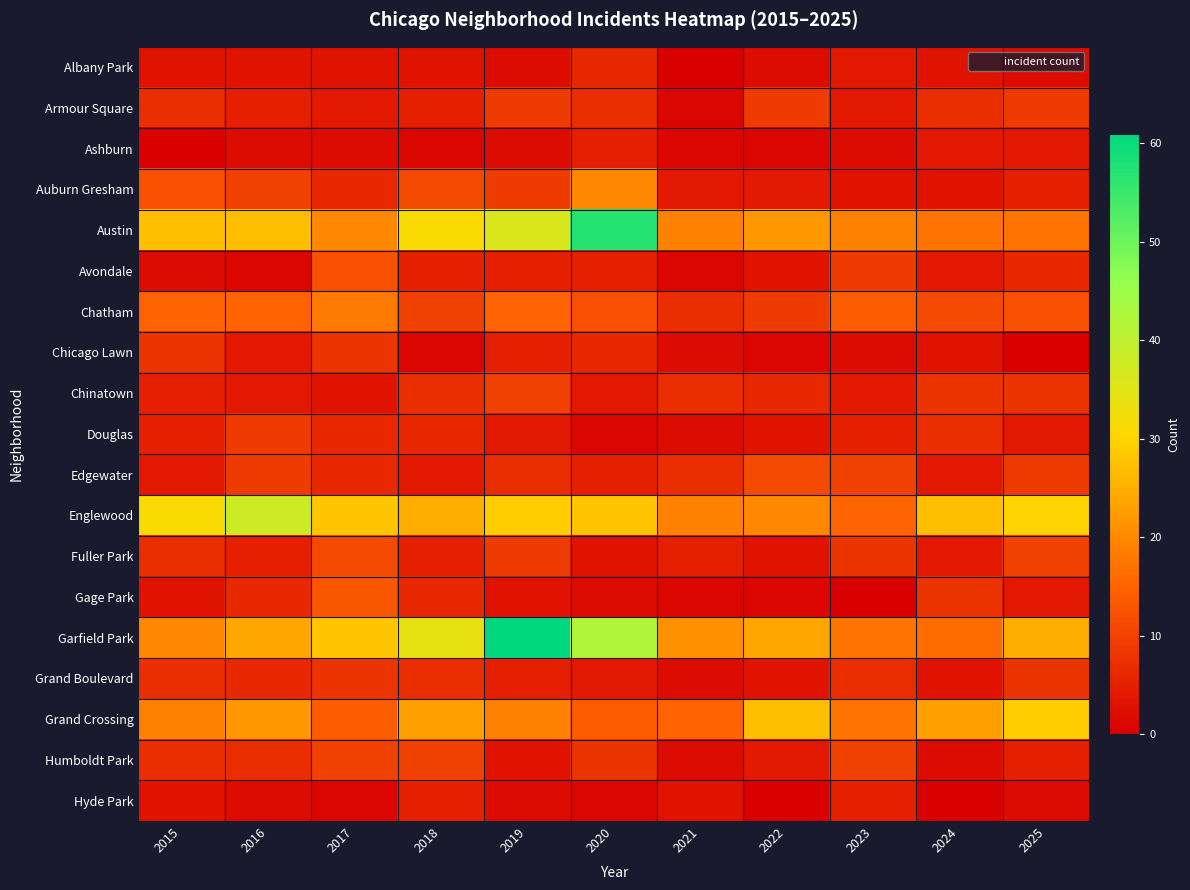

Which label corresponds to the largest value in the chart?

2019